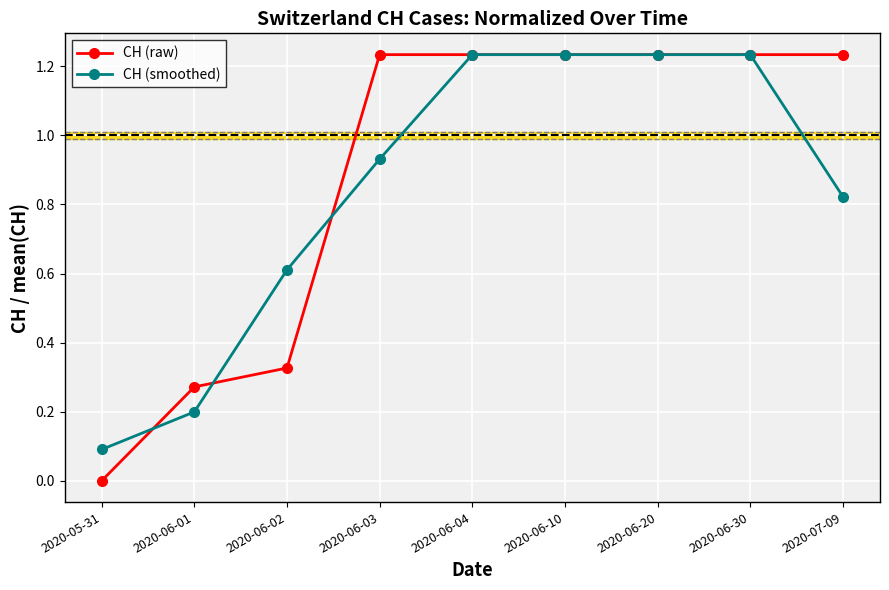

How many data points in CH (raw) are less than 1?

3